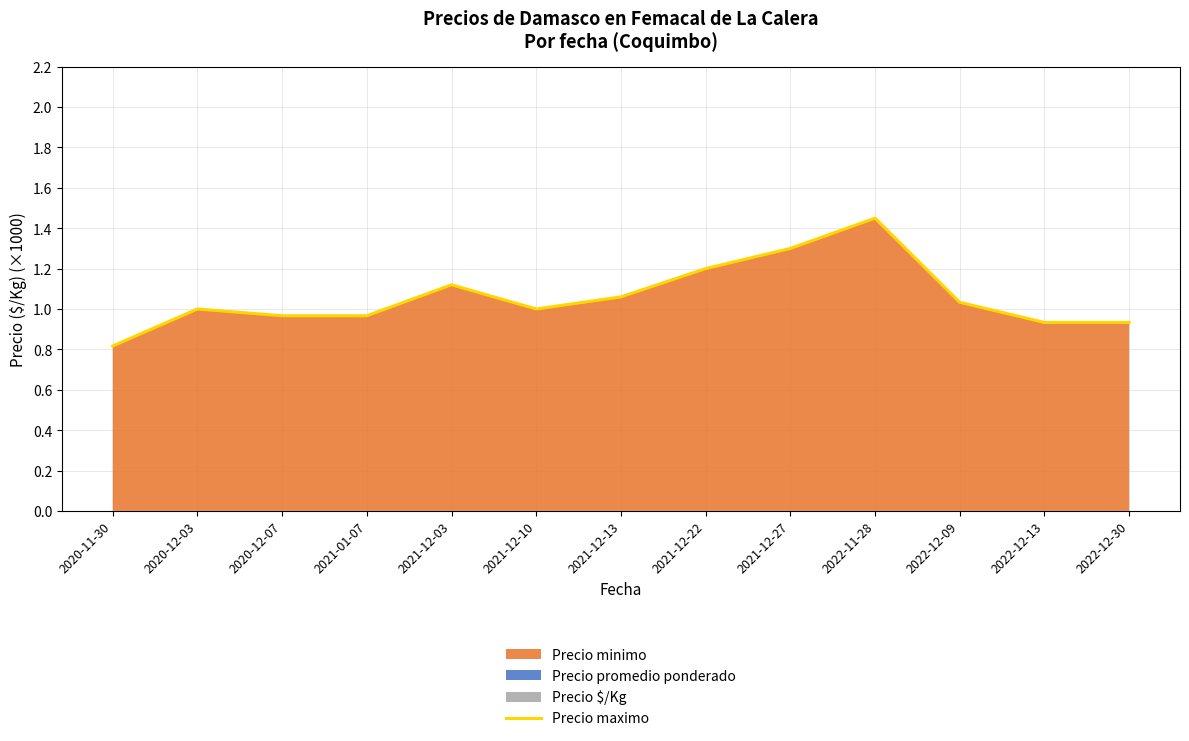

Reading left to right, what are all the values shown in this chart?

0.8	1.0	1.0	1.0	1.1	1.0	1.1	1.2	1.3	1.4	1.0	0.9	0.9